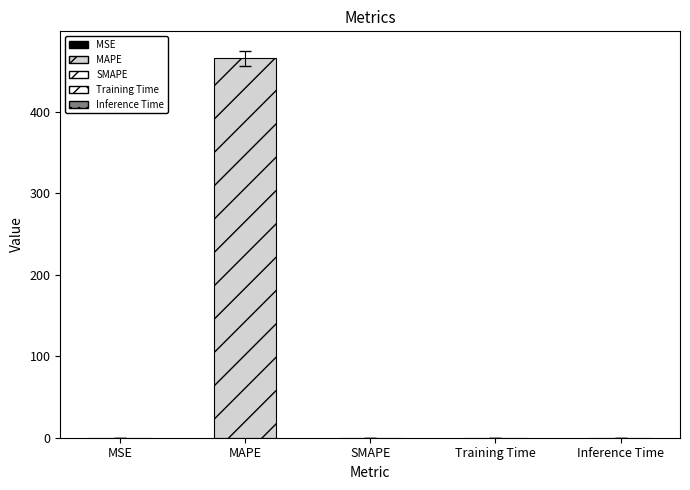

At which category does the chart reach its minimum across all series?

SMAPE